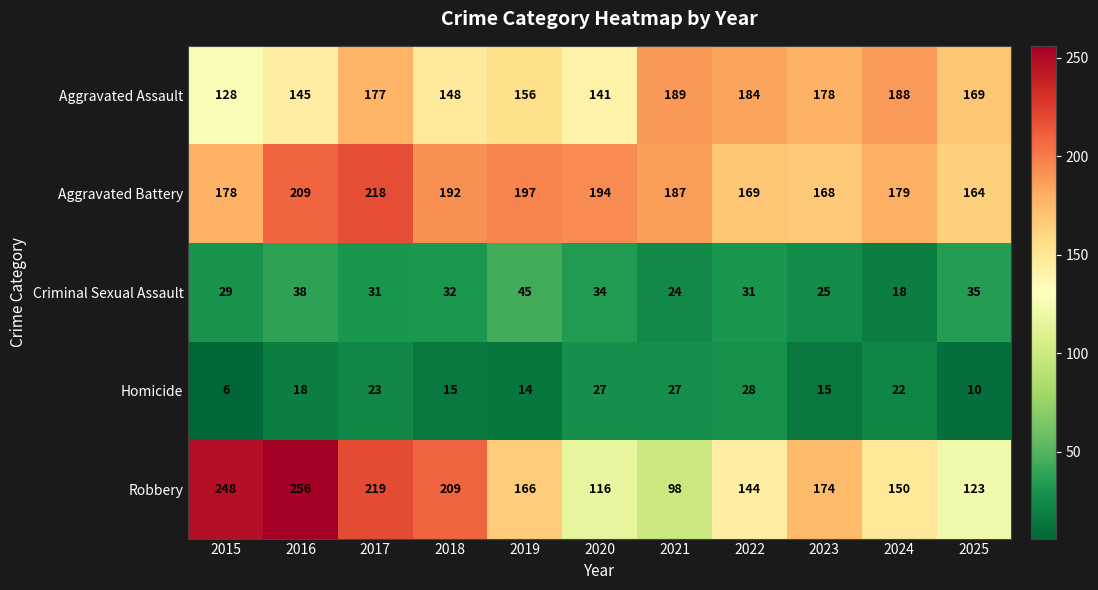

What is the approximate value of Homicide at 2022?

28